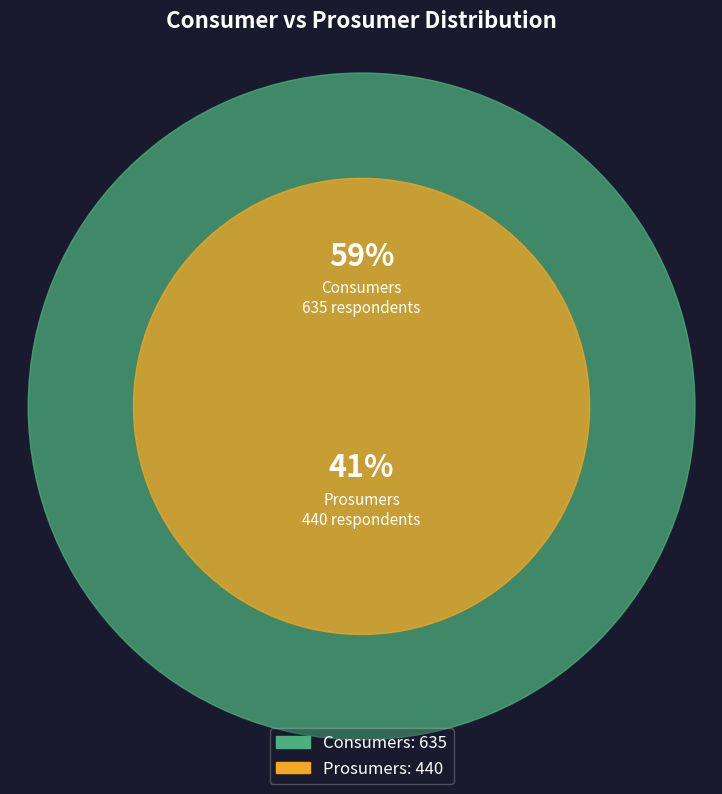

Is the sum of Prosumers and Consumers greater than half?

Yes